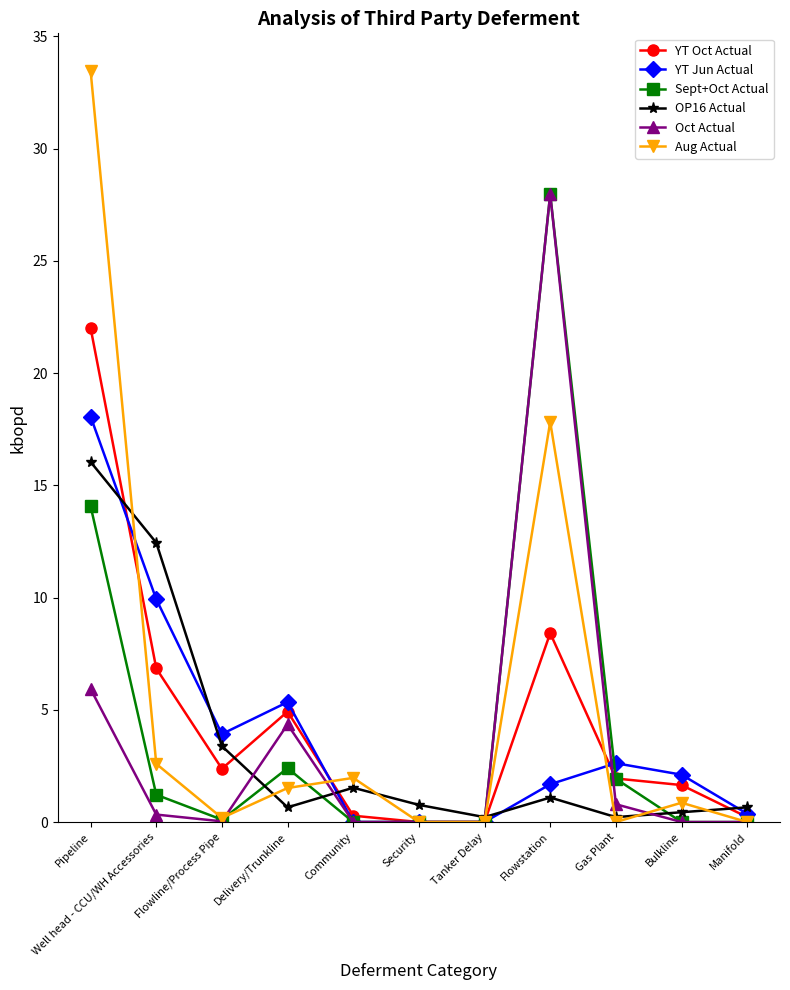

What is the difference between the second highest and minimum values in the OP16 Actual series?

12.2